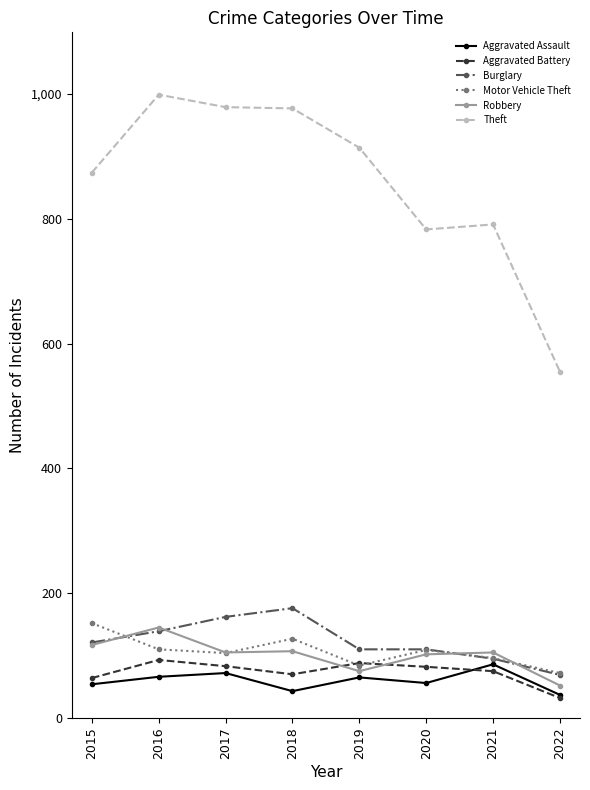

What are all the series names shown in the legend?

Aggravated Assault, Aggravated Battery, Burglary, Motor Vehicle Theft, Robbery, Theft